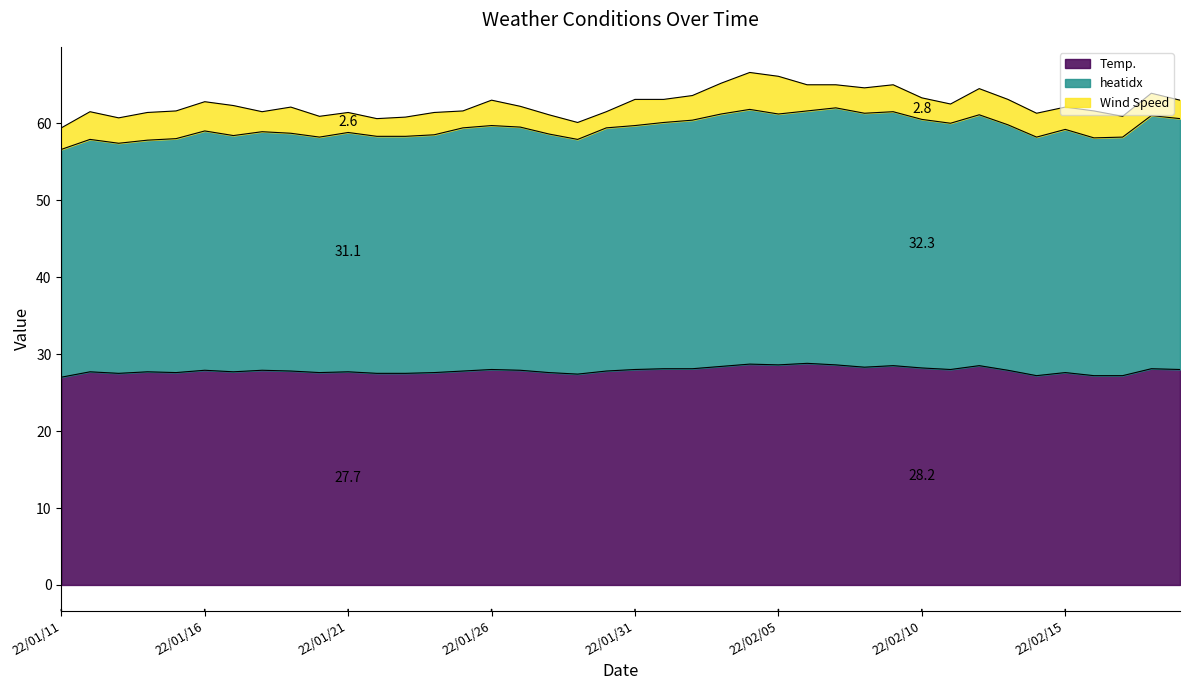

The value of Temp. at 22/01/20 is 27.6. True or false?

True